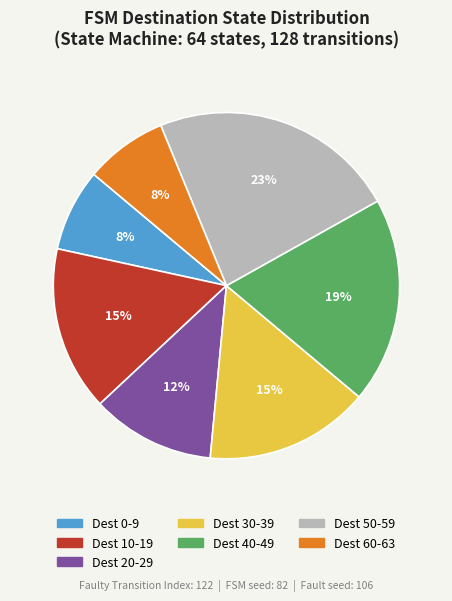

Is there any slice that represents more than half of the pie?

No